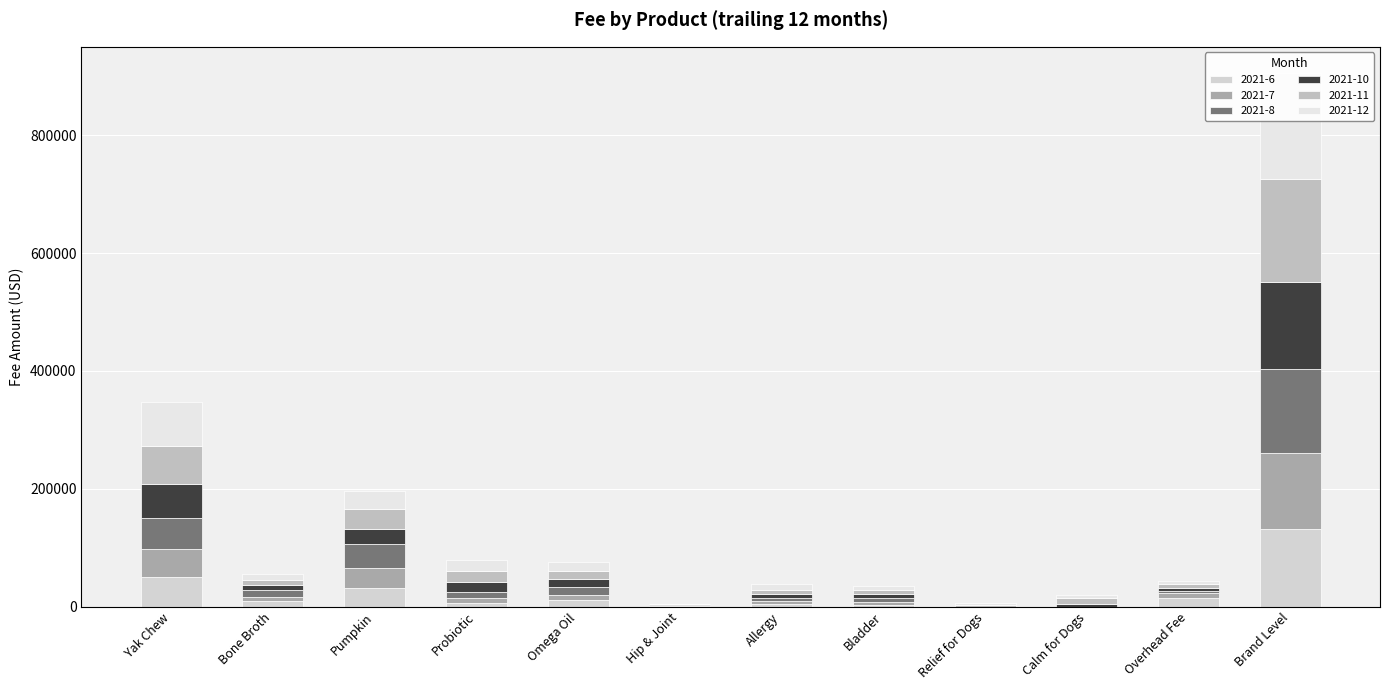

Is it true that 2021-6 equals 10183.7 at Yak Chew?

False